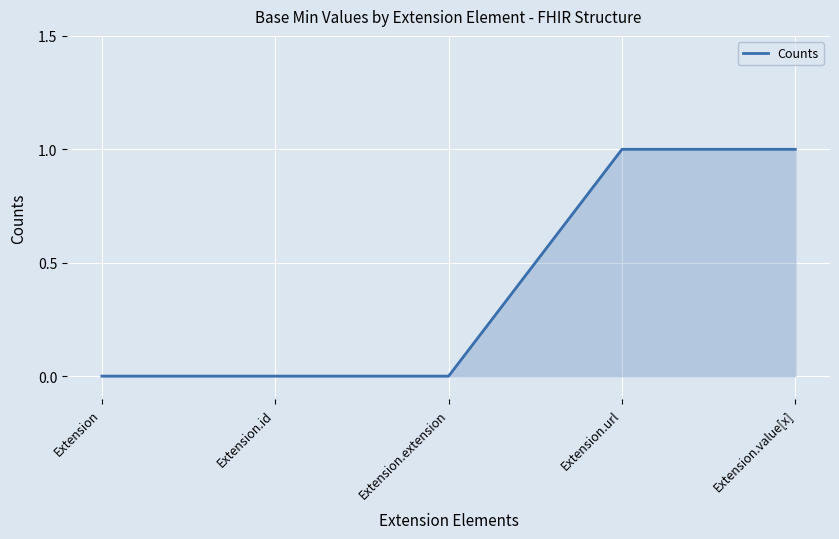

What position from the left is Extension.value[x]?

5